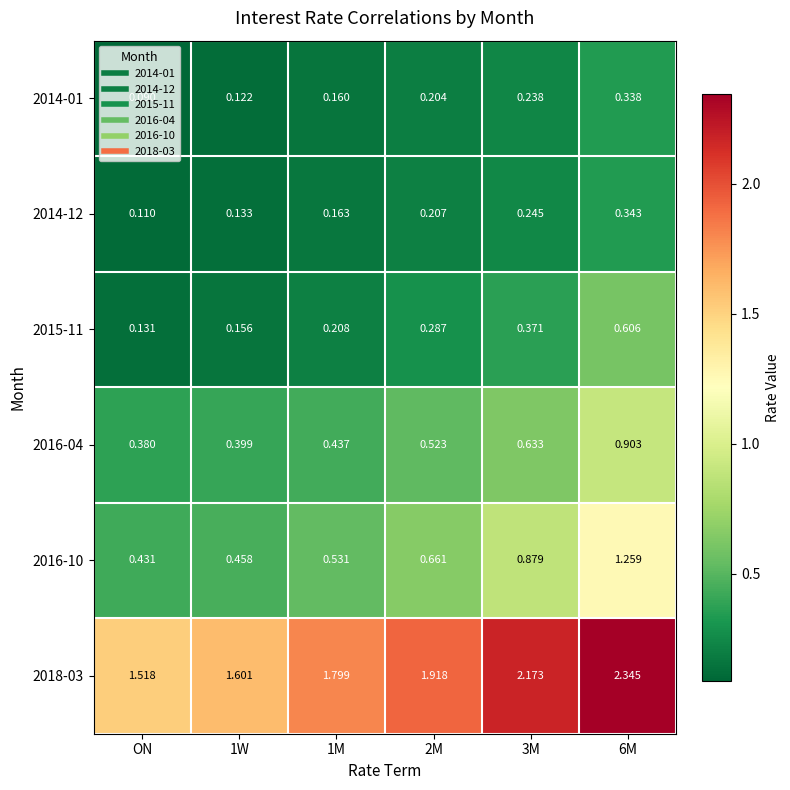

At 1M, list the series in order from largest to smallest.

2018-03, 2016-10, 2016-04, 2015-11, 2014-12, 2014-01